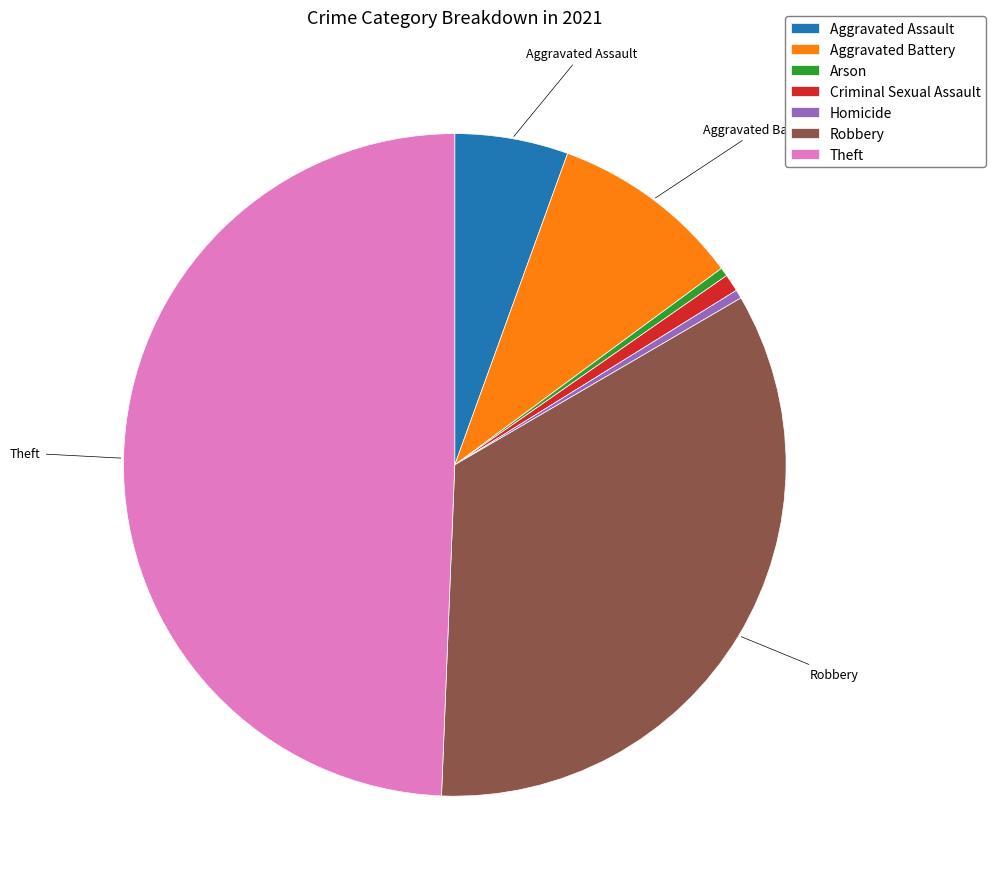

Count the number of slices in the pie.

7